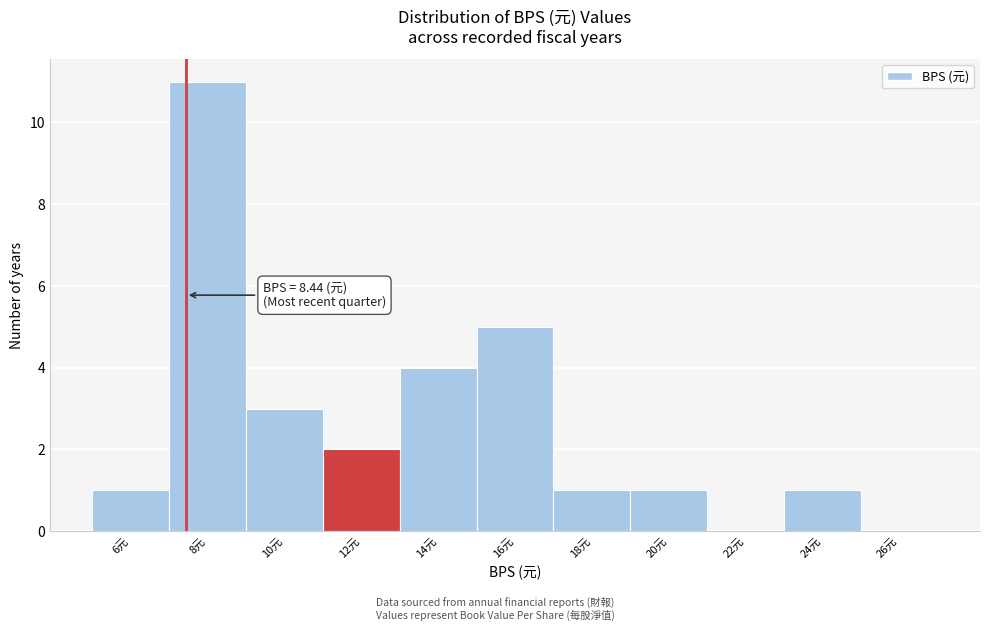

Reading left to right, list all the values displayed in this chart.

6元=1	8元=11	10元=3	12元=2	14元=4	16元=5	18元=1	20元=1	22元=0	24元=1	26元=0